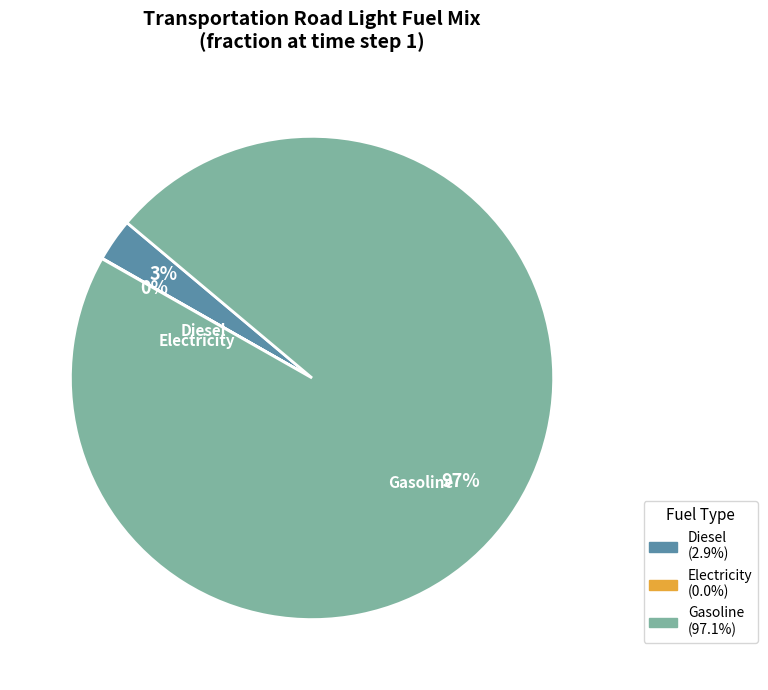

Is there any slice that represents more than half of the pie?

Yes